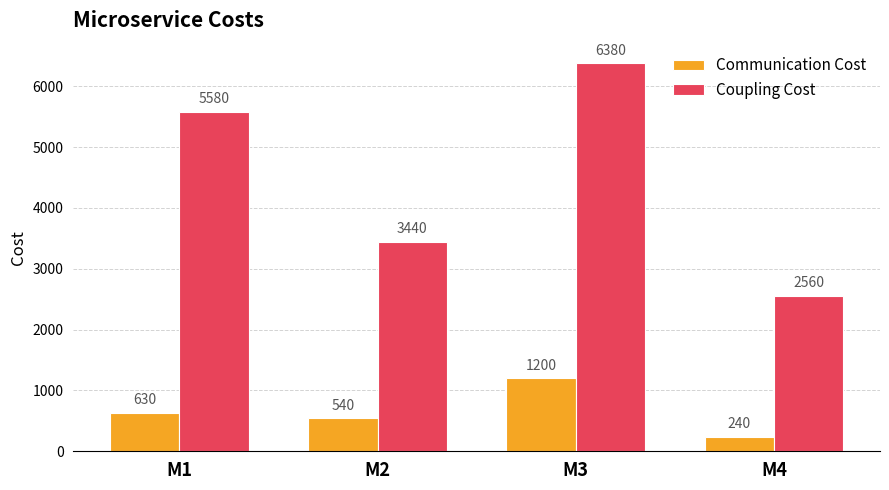

How many series are shown in this chart?

2